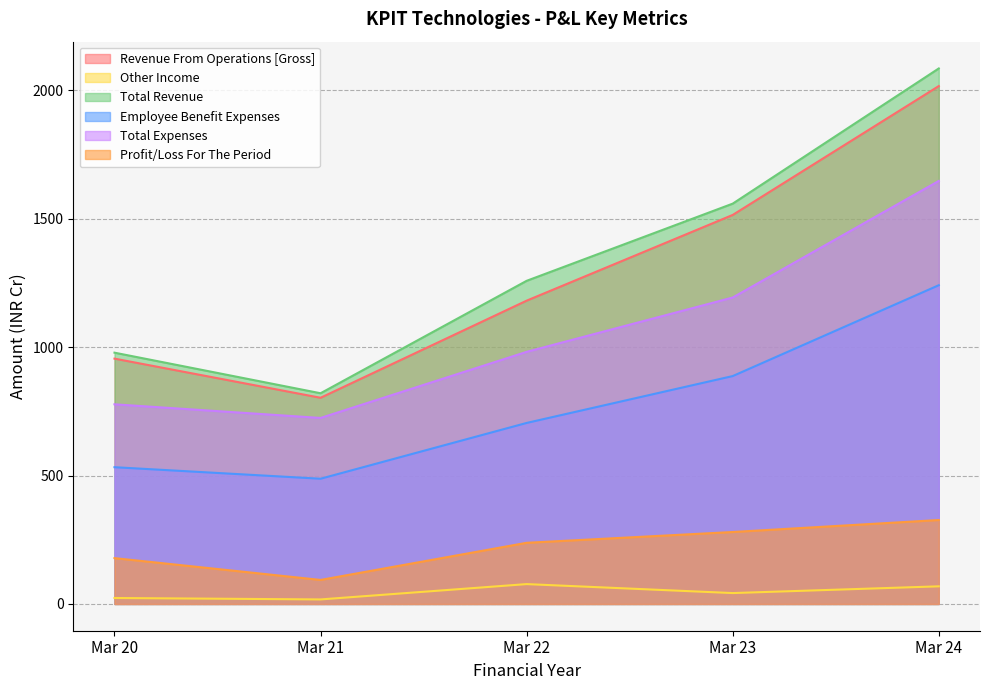

Which category has the highest value in the Total Revenue series?

Mar 24